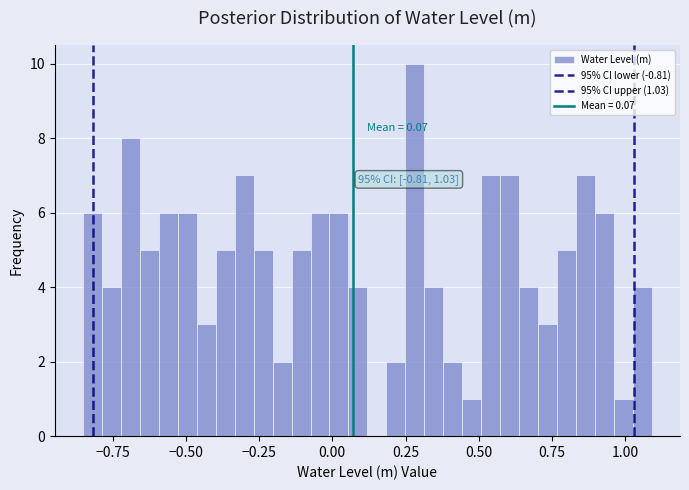

Around what value on the x-axis is the tallest bar? Give the approximate position of its centre, as read against the axis.

0.30